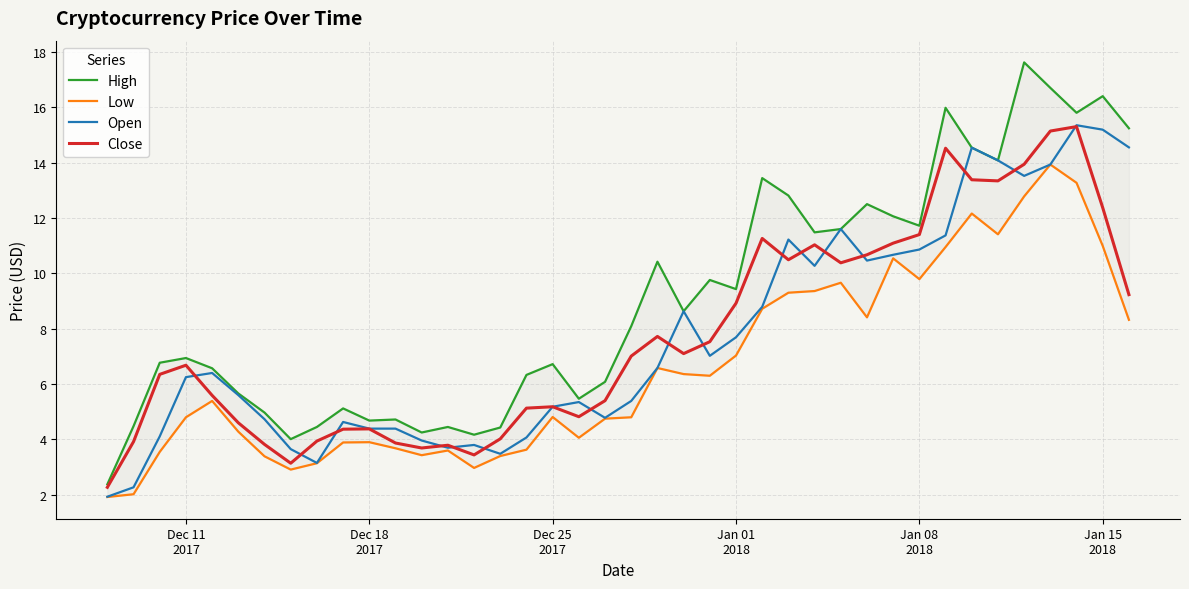

Rank the series at Dec 11 2017 from lowest to highest value.

Low, Open, Close, High